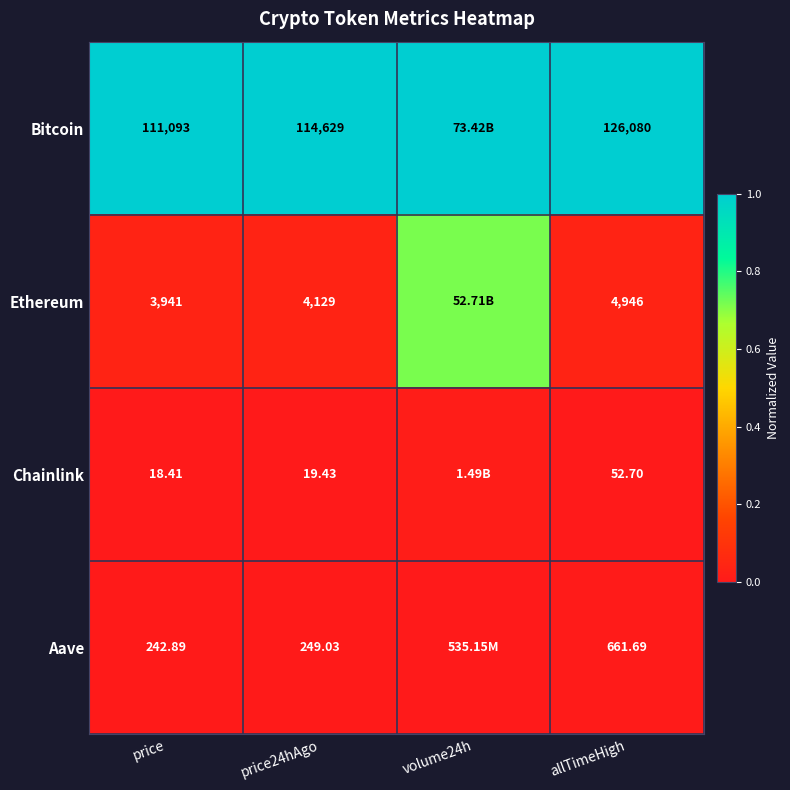

Between price and allTimeHigh, which series saw the biggest shift?

Bitcoin